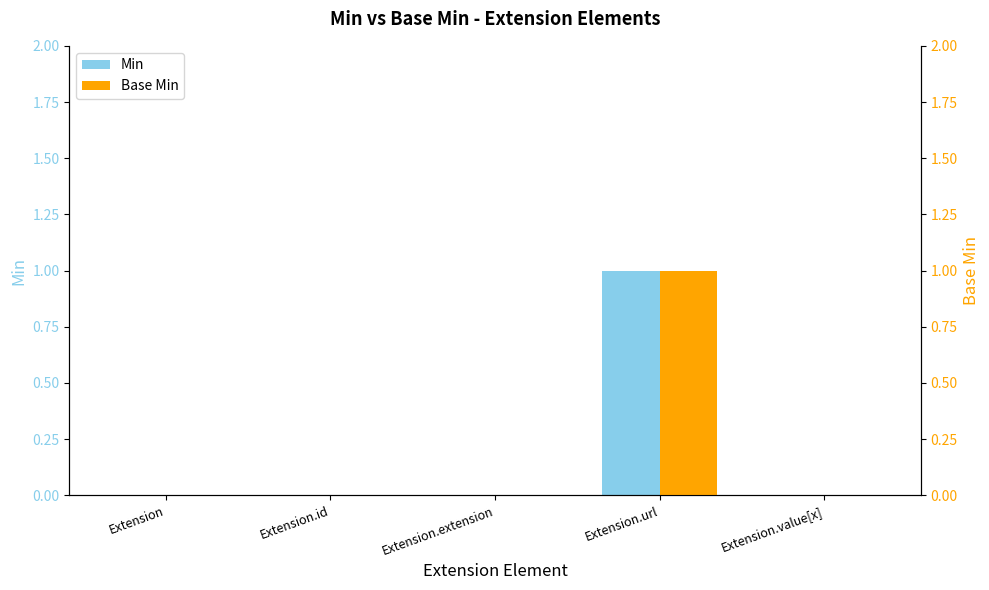

Is it true that Min equals 1 at Extension.url?

True